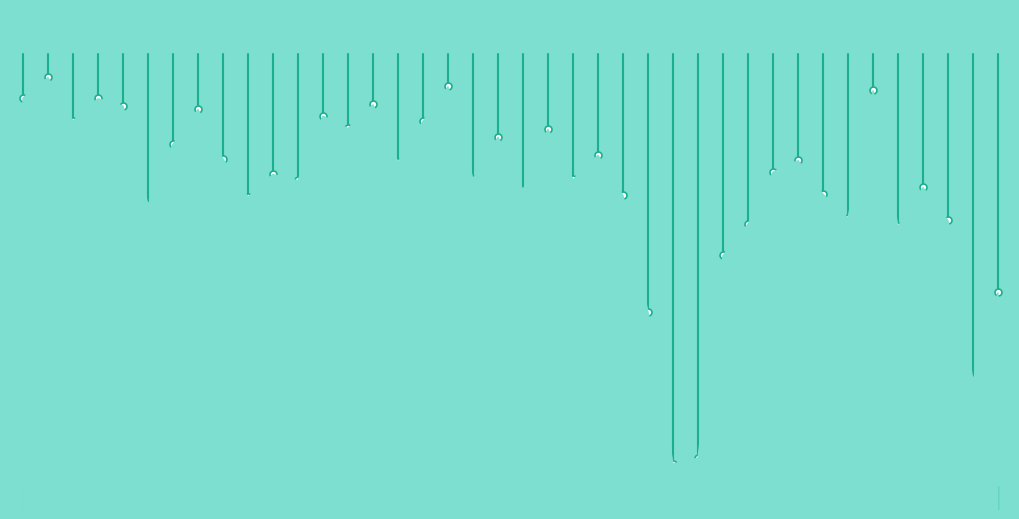

The value at 0 is 0.9. True or false?

True